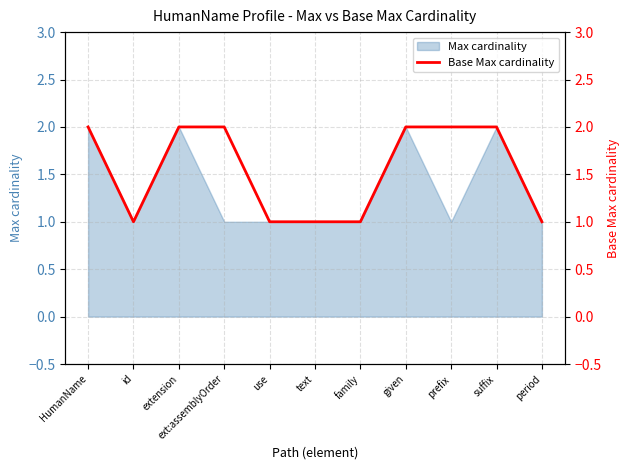

Reading right to left, what are all the values shown in this chart?

1	2	2	2	1	1	1	2	2	1	2